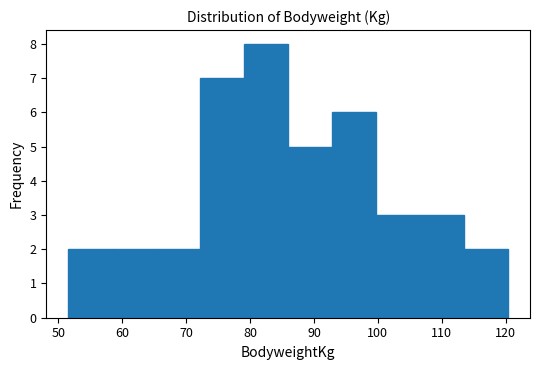

Reading left to right, list every bar in this chart as the range it spans on the x-axis followed by its height. Neither the bar edges nor the heights are printed on the chart, so give them approximately, as read against the axes.

52 to 58: 2
58 to 65: 2
65 to 72: 2
72 to 79: 7
79 to 86: 8
86 to 93: 5
93 to 100: 6
100 to 107: 3
107 to 113: 3
113 to 120: 2